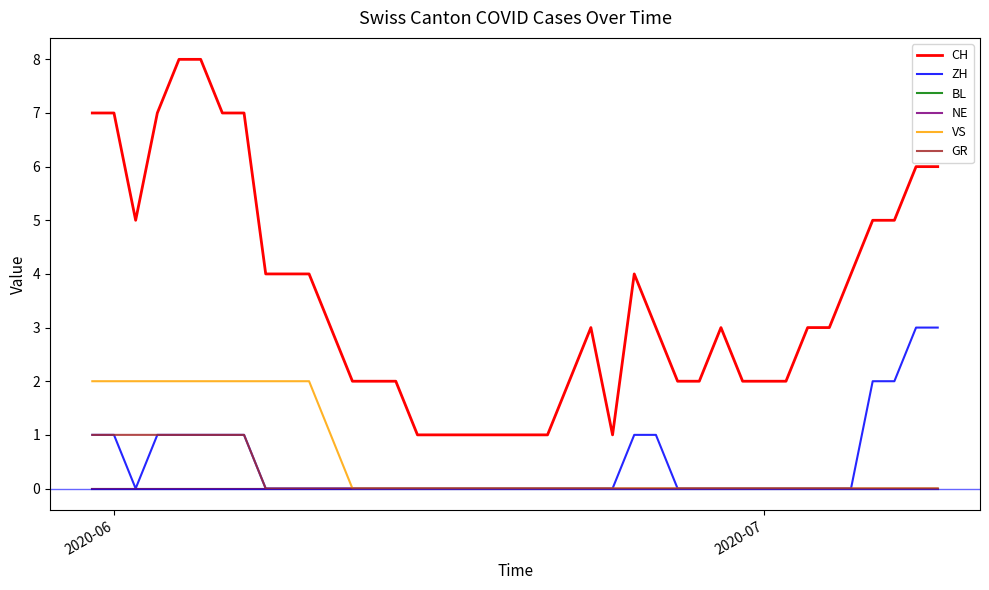

What is the difference between the second highest and second lowest values in the VS series?

2